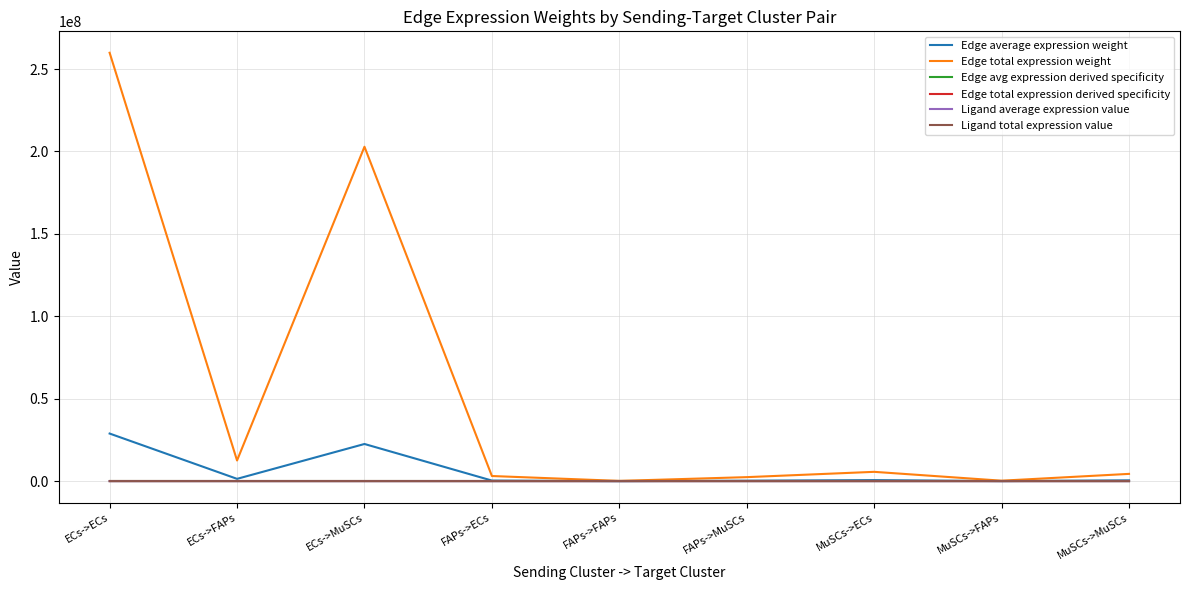

Does the chart have visible grid lines?

Yes